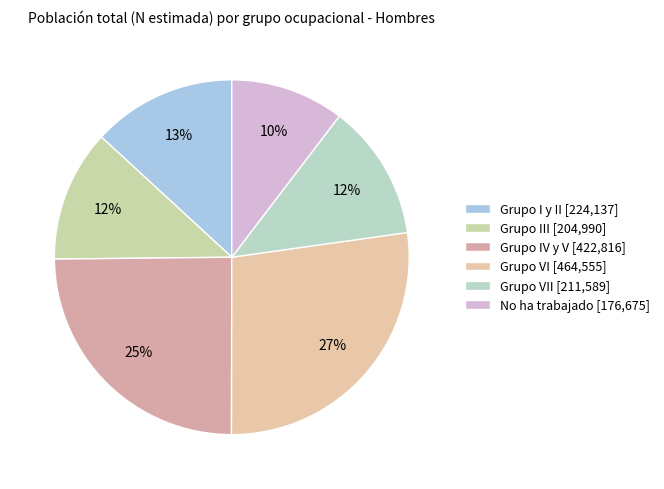

Count the number of slices in the pie.

6